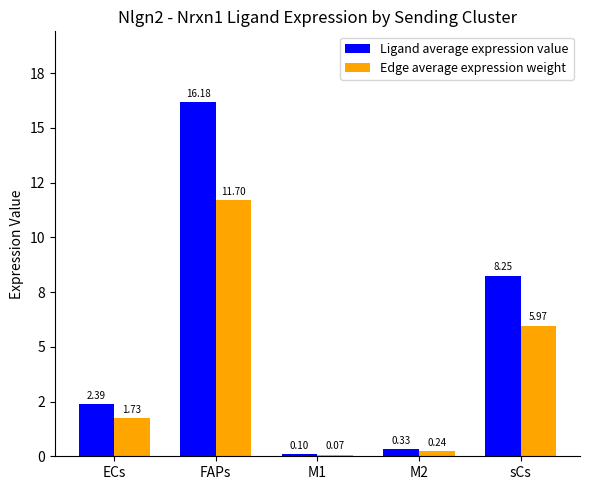

List the series in order of their overall mean, lowest first.

Edge average expression weight, Ligand average expression value